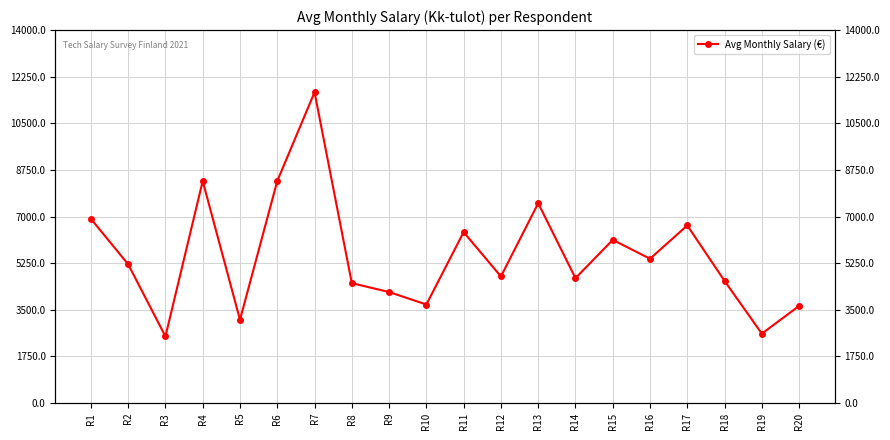

Which has a higher value, R3 or R9?

R9